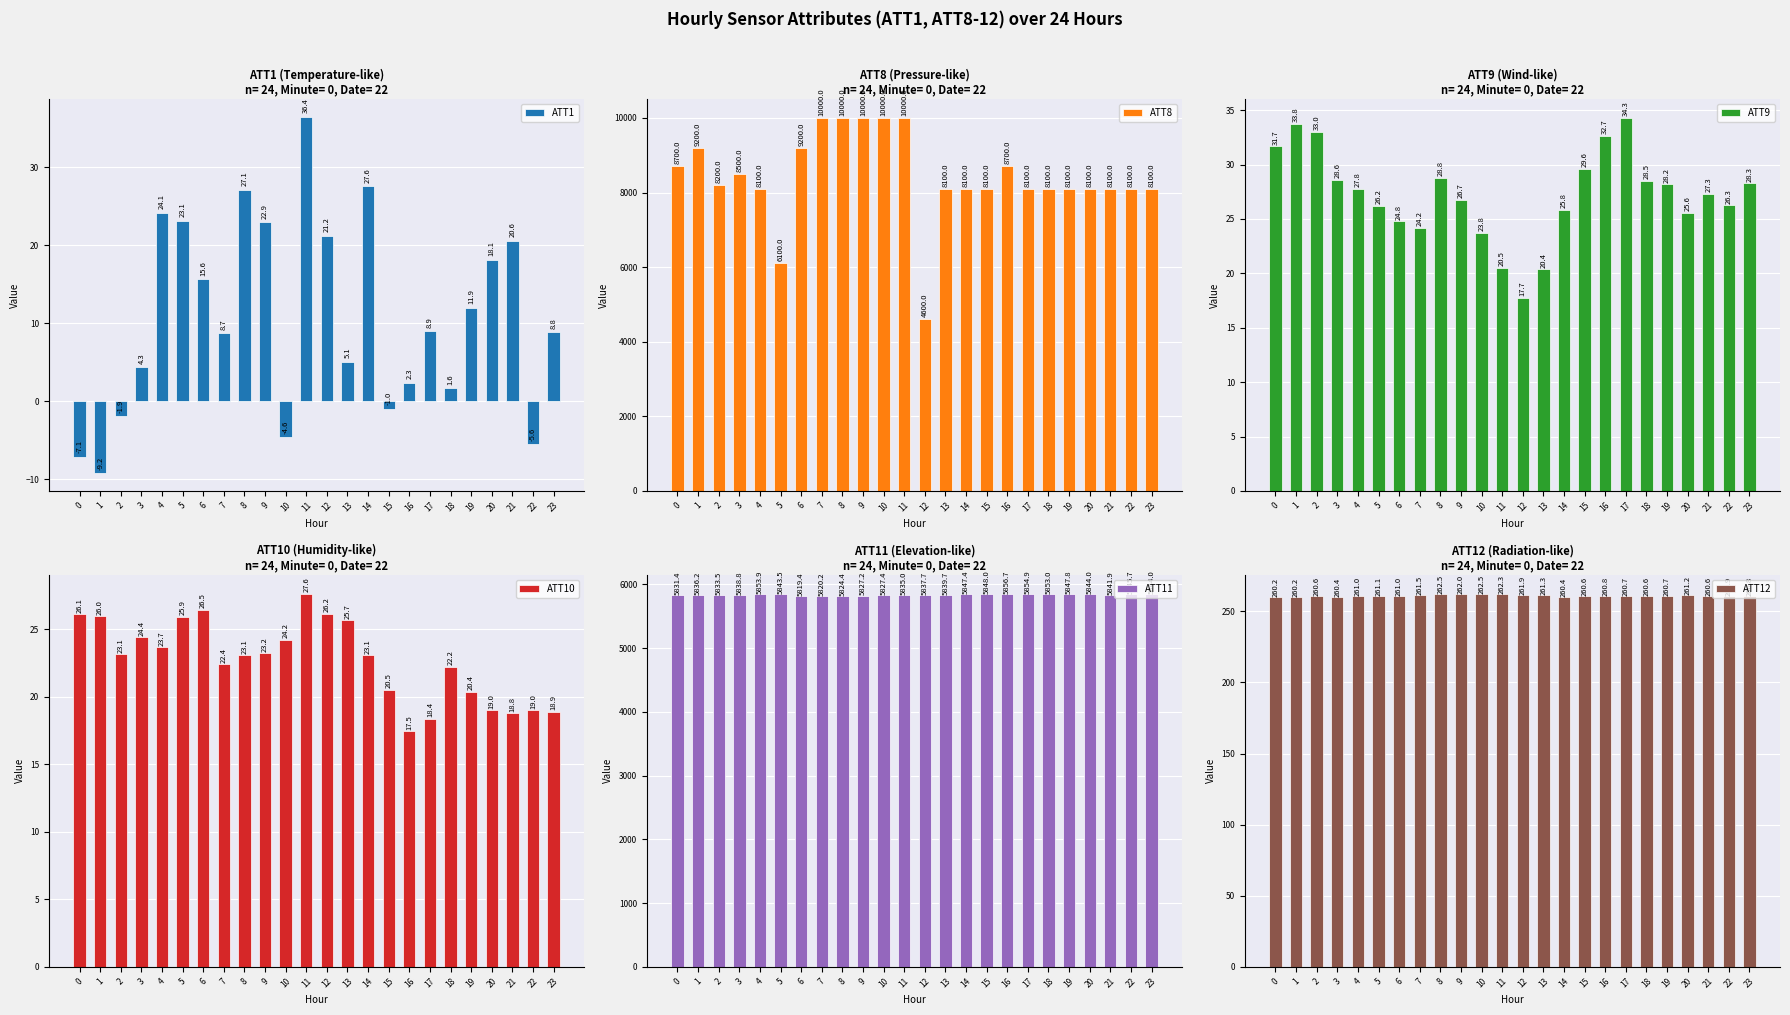

The value of ATT8 at 23 is 2313.5. True or false?

False